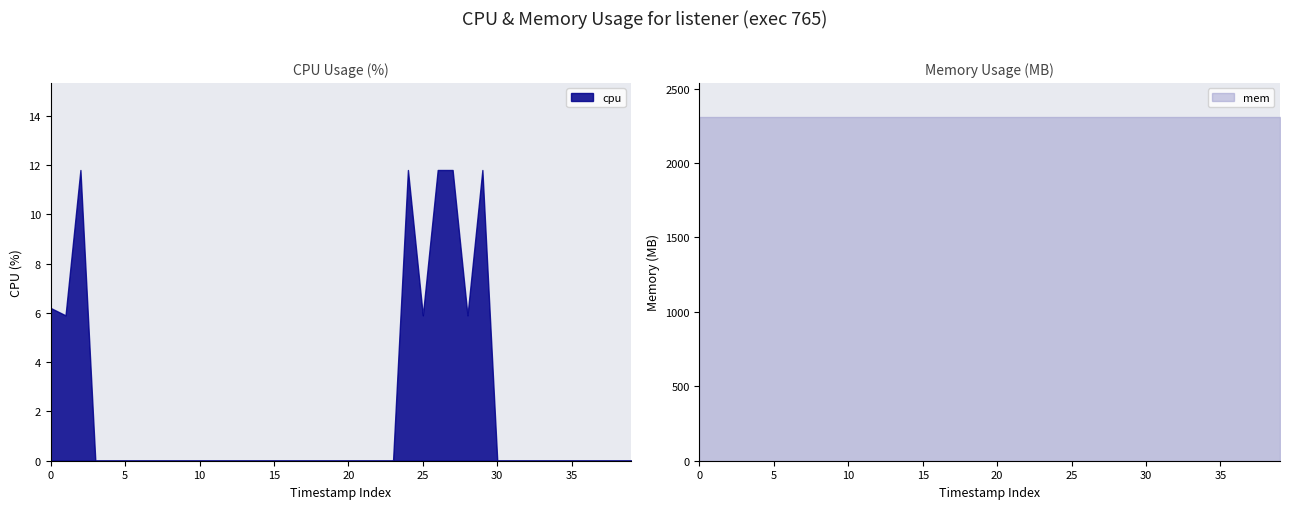

True or false: cpu and mem intersect in this chart.

False